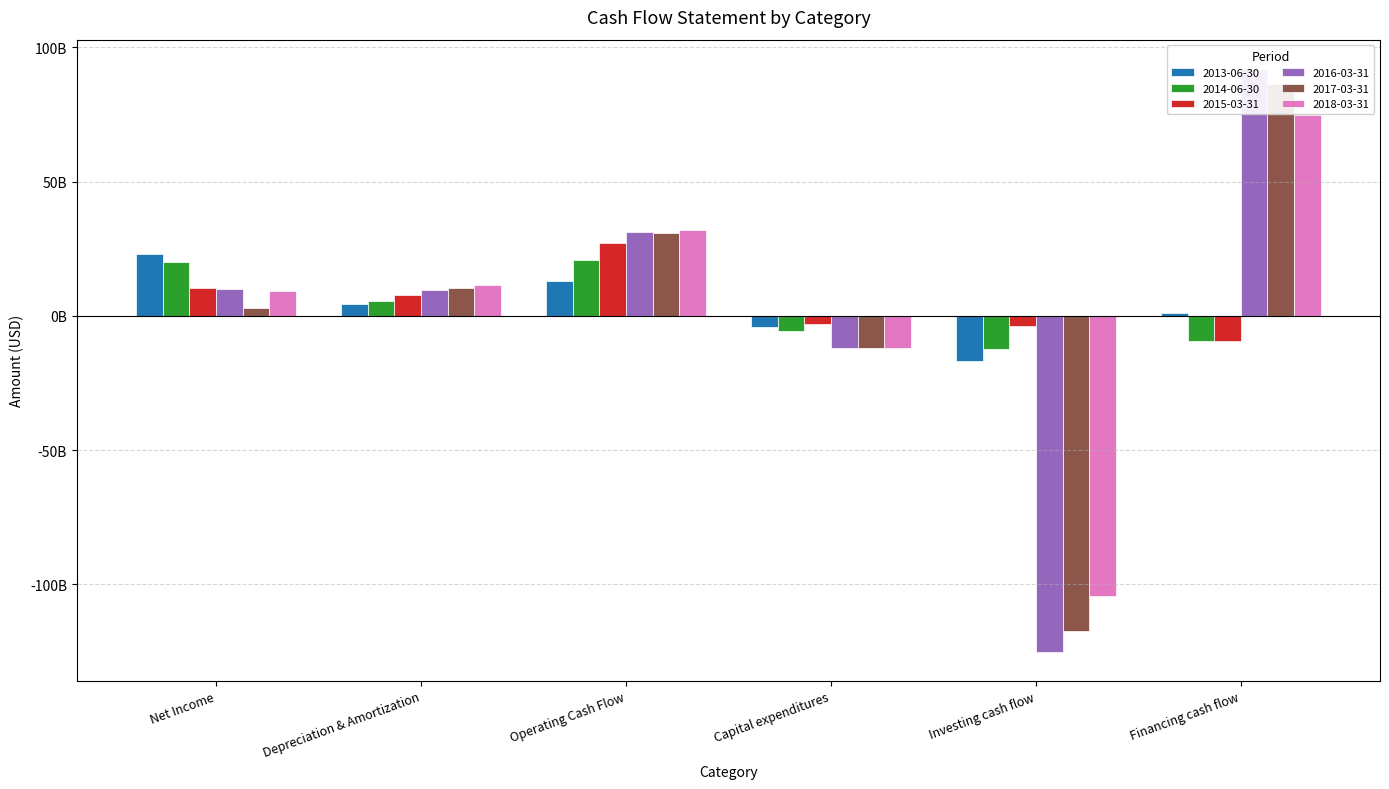

Which category has the highest value in the 2013-06-30 series?

Net Income